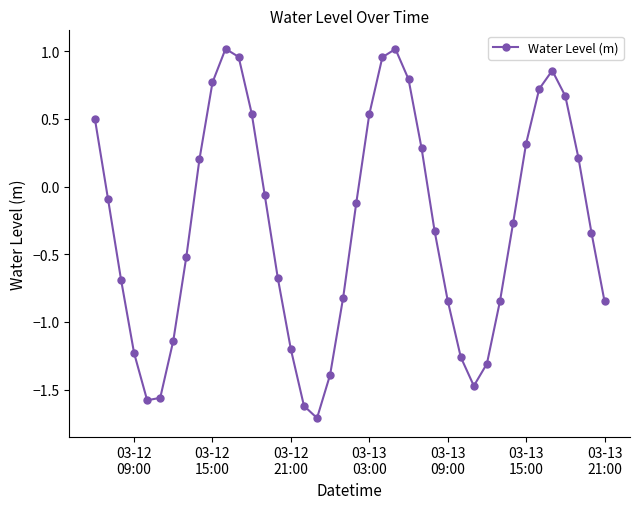

What is the minimum value shown in the chart?

-1.7